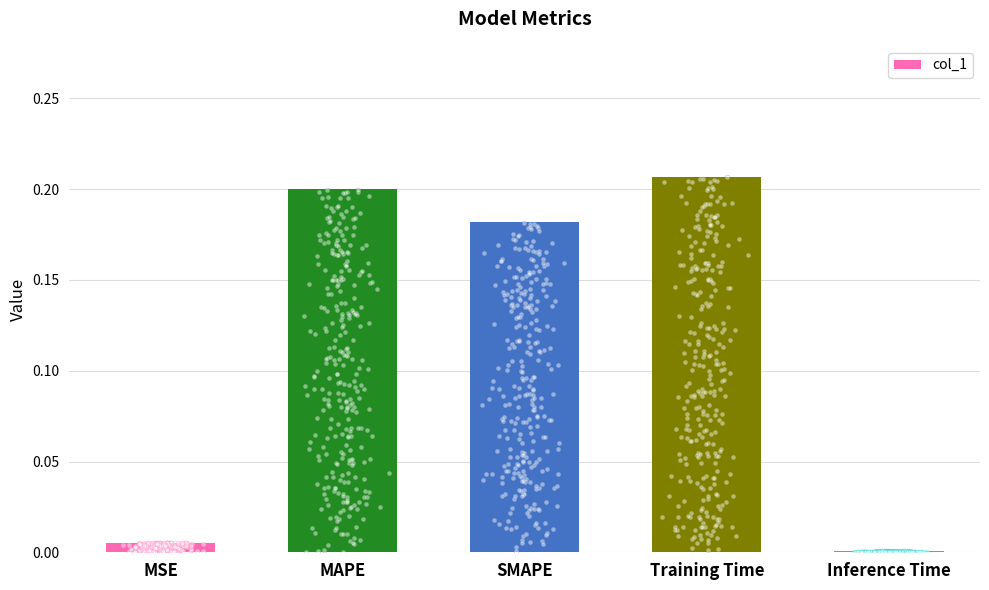

Between Inference Time and Training Time, which is larger?

Training Time